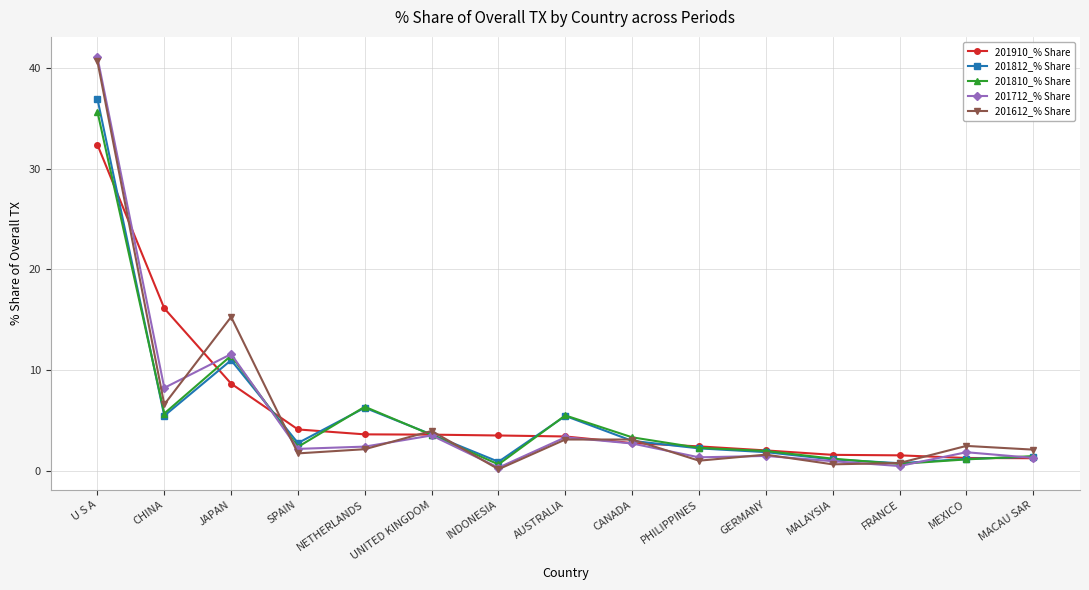

What is the label of the 5th point from the left?

NETHERLANDS